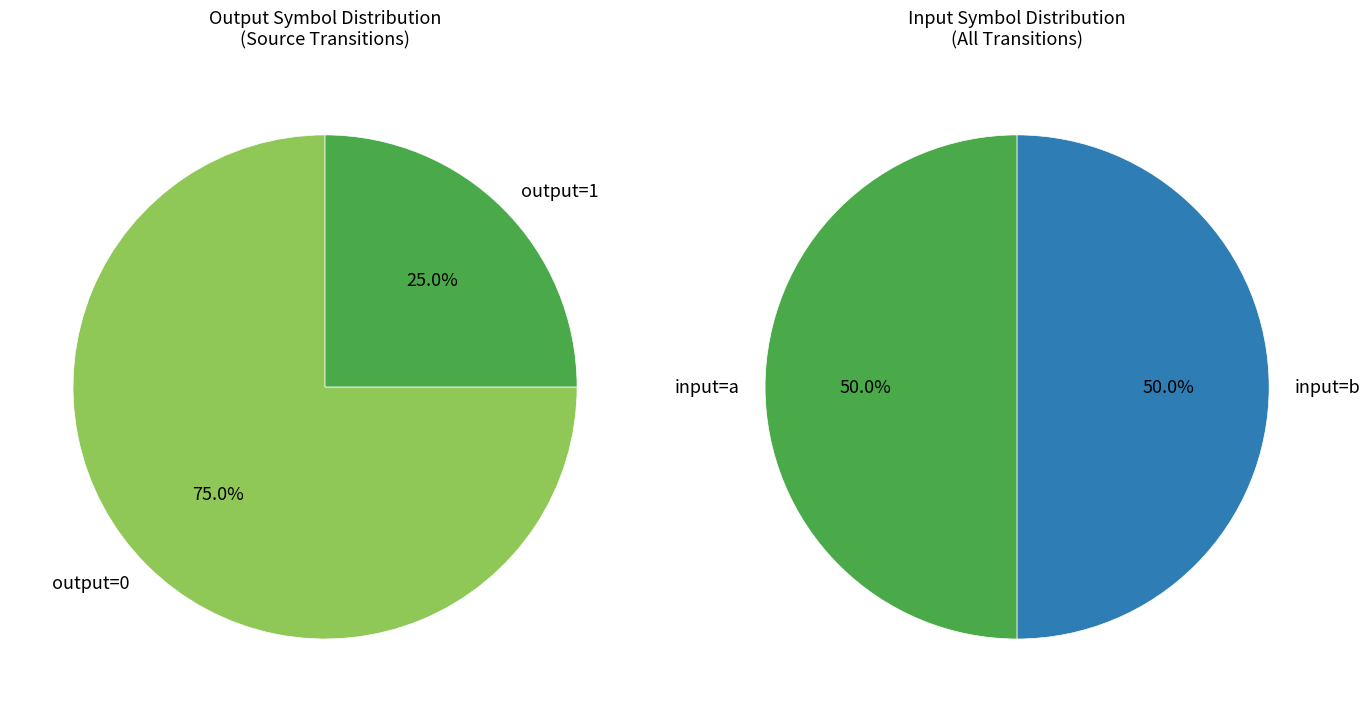

Is it true that 0 is 6% of the pie?

False